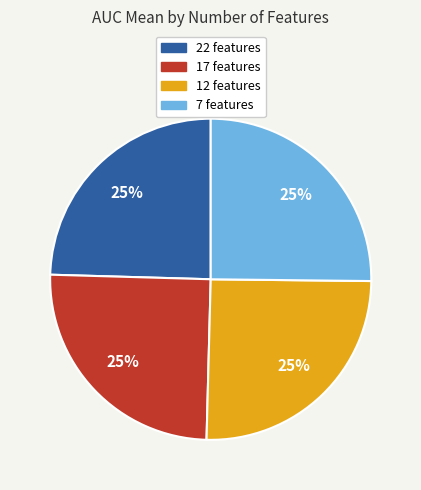

To the nearest percent, what is the average slice percentage?

25%